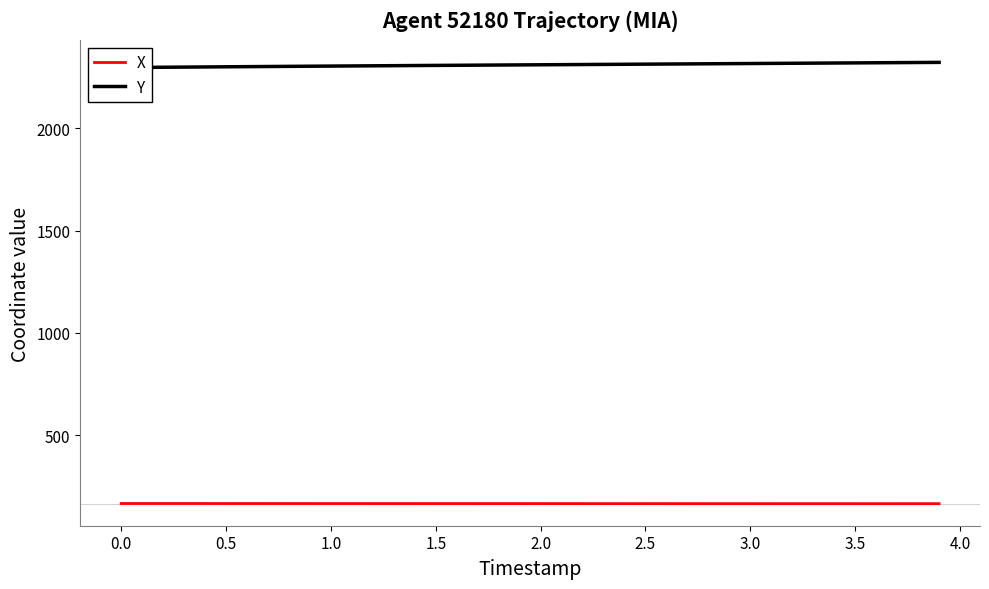

What is the highest value of the X series?

166.2